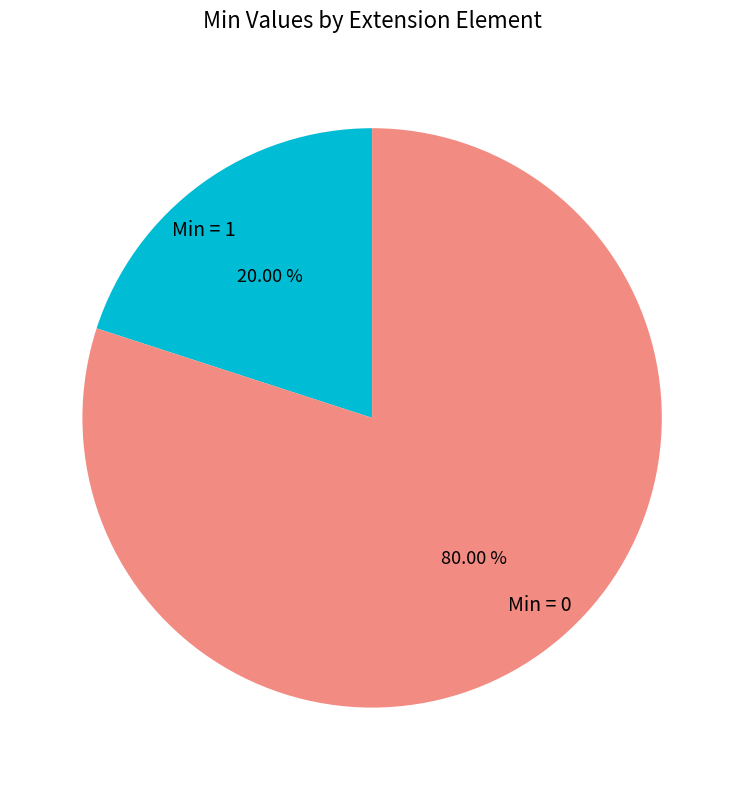

Does any single category account for the majority?

Yes